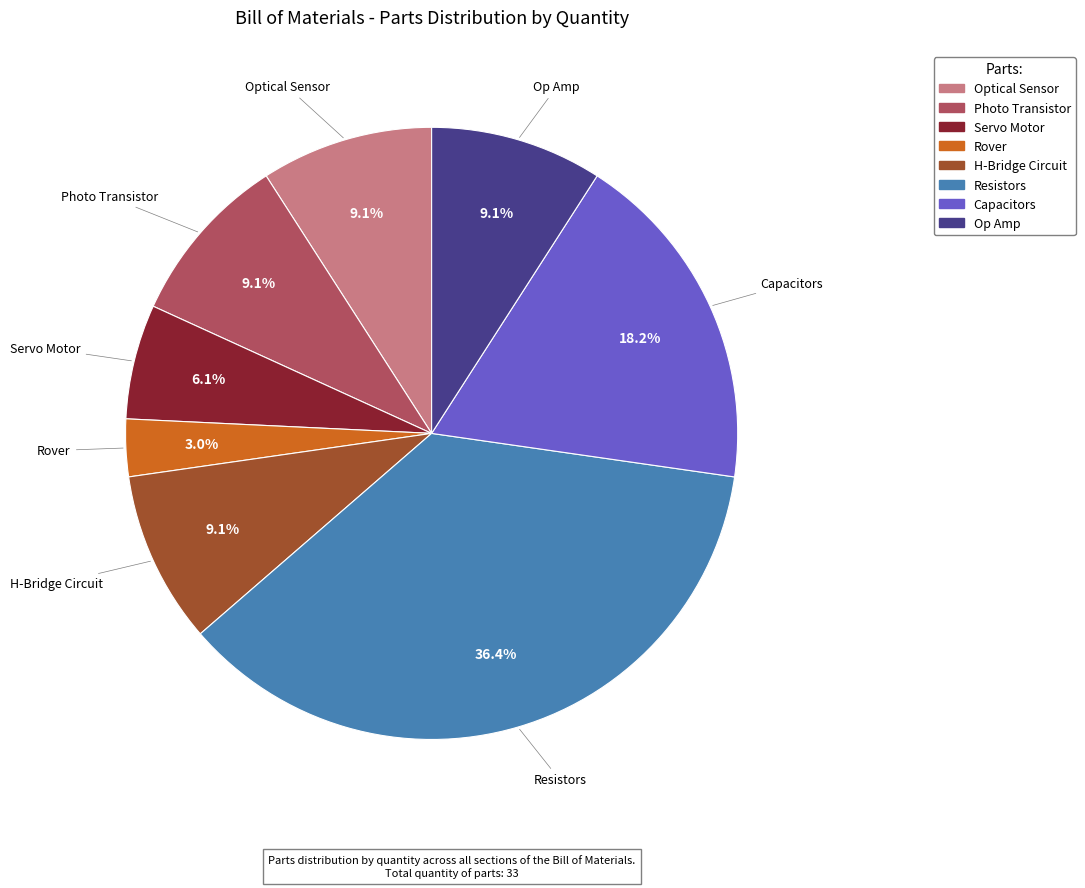

What percentage is NOT represented by Resistors?

63.6%